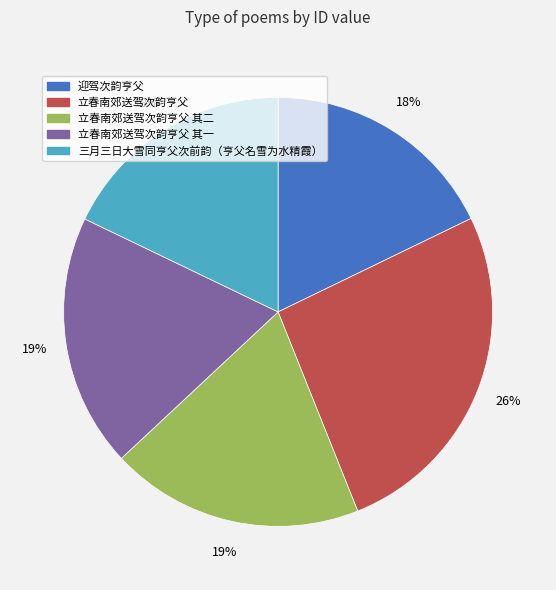

Do 立春南郊送驾次韵亨父 其一 and 迎驾次韵亨父 together represent more than half of the pie?

No